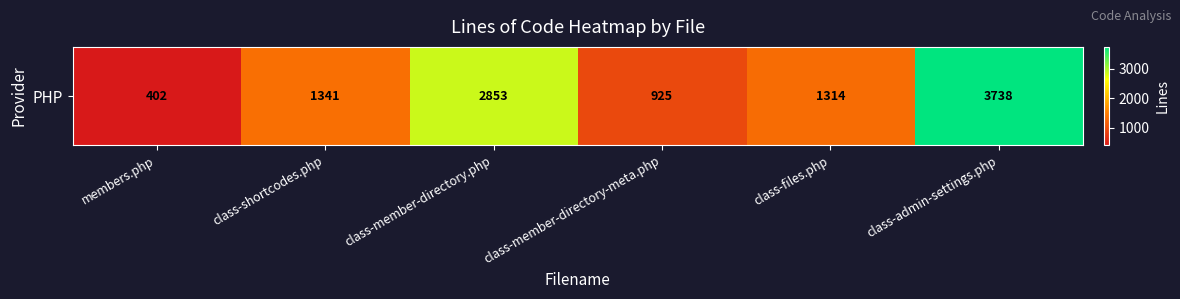

Count the values in the range 925 to 2853.

4